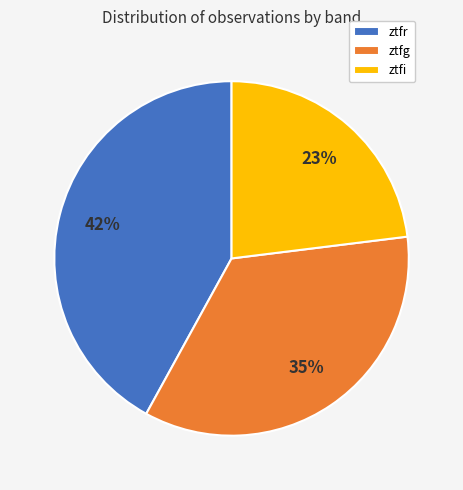

The ztfr slice represents 42% of the pie. True or false?

True